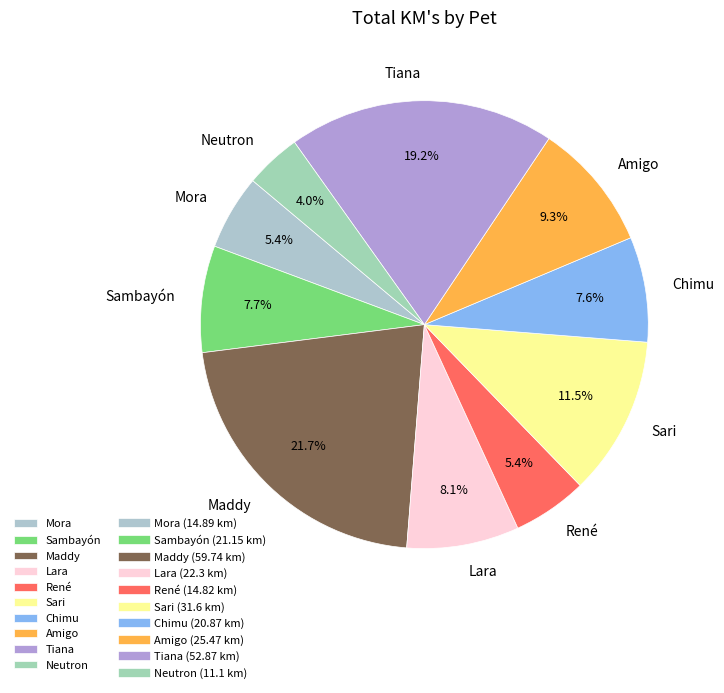

Does any single category account for the majority?

No